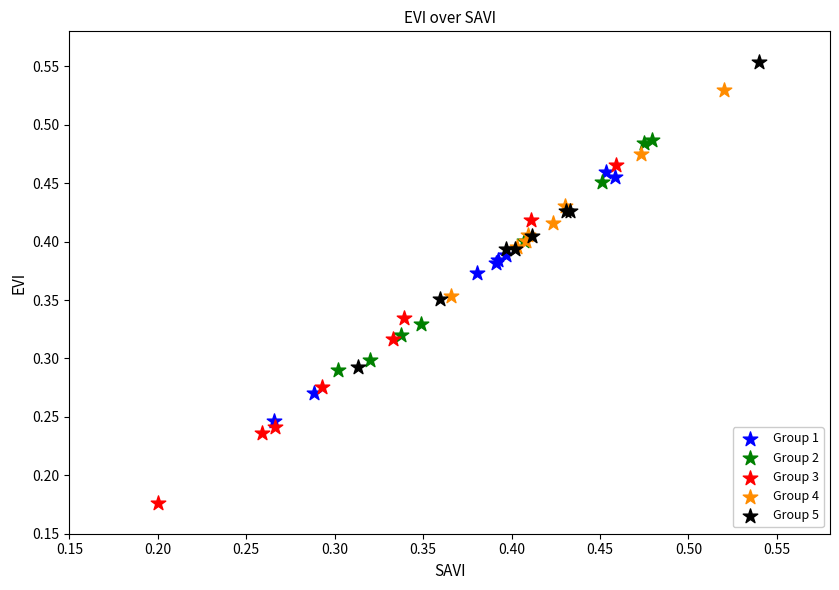

What are all the series names shown in the legend?

Group 1, Group 2, Group 3, Group 4, Group 5